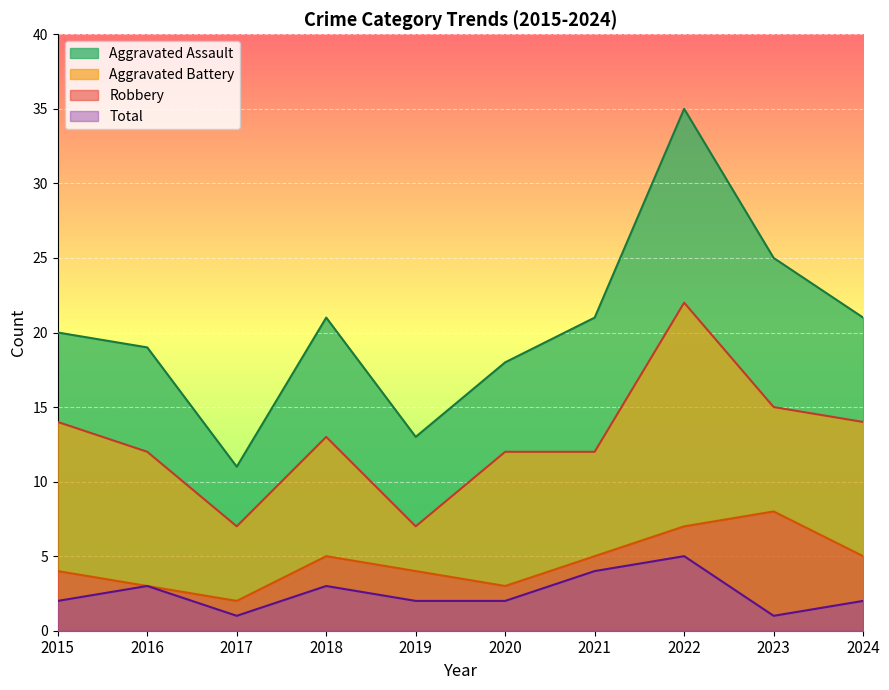

Is the value of Aggravated Assault at 2020 greater than the value of Aggravated Battery at 2022?

No